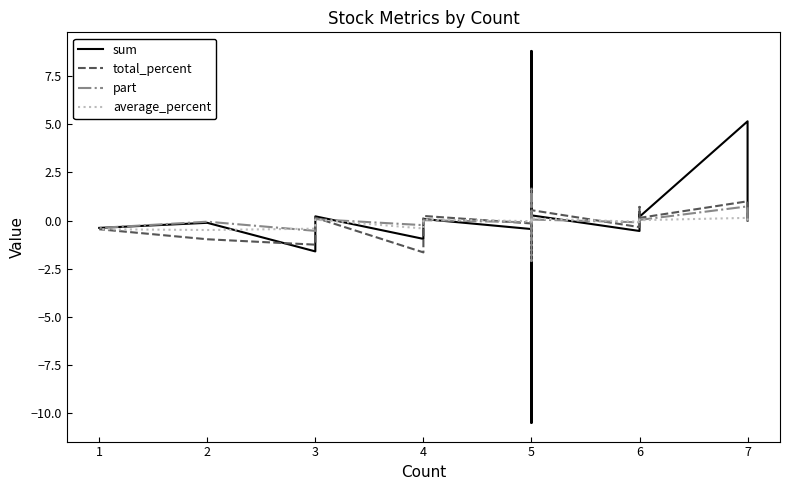

What are all the series names shown in the legend?

sum, total_percent, part, average_percent